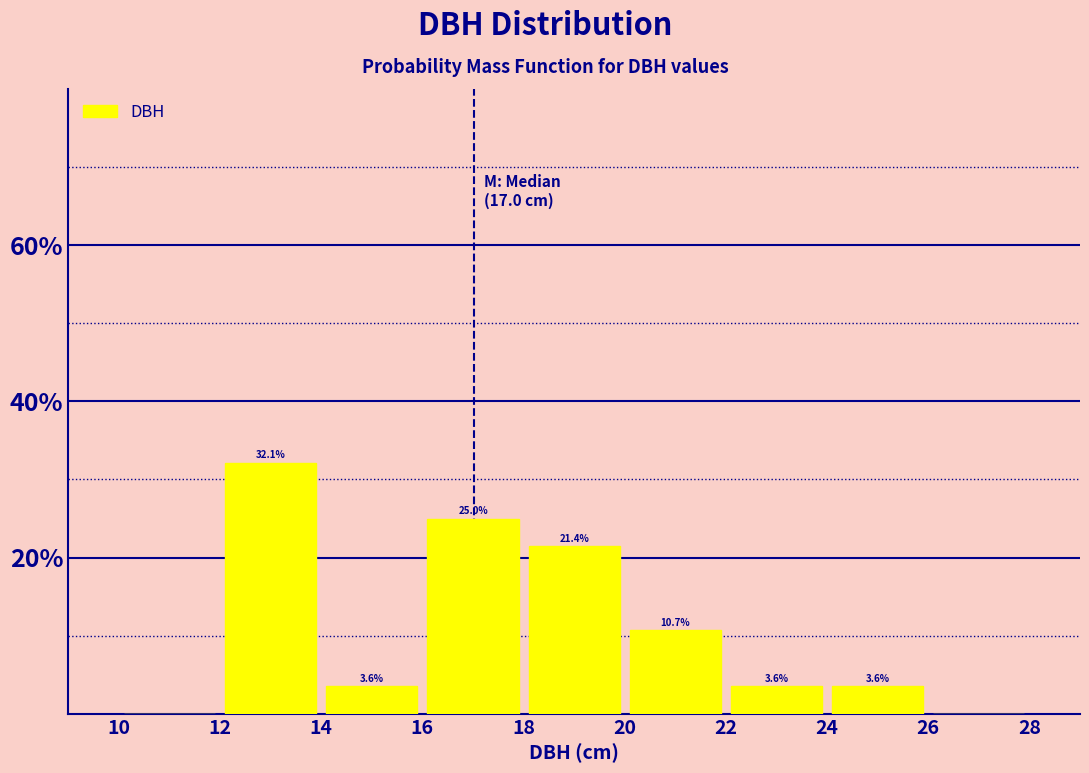

Over which range of the x-axis is the bar tallest?

12 to 14